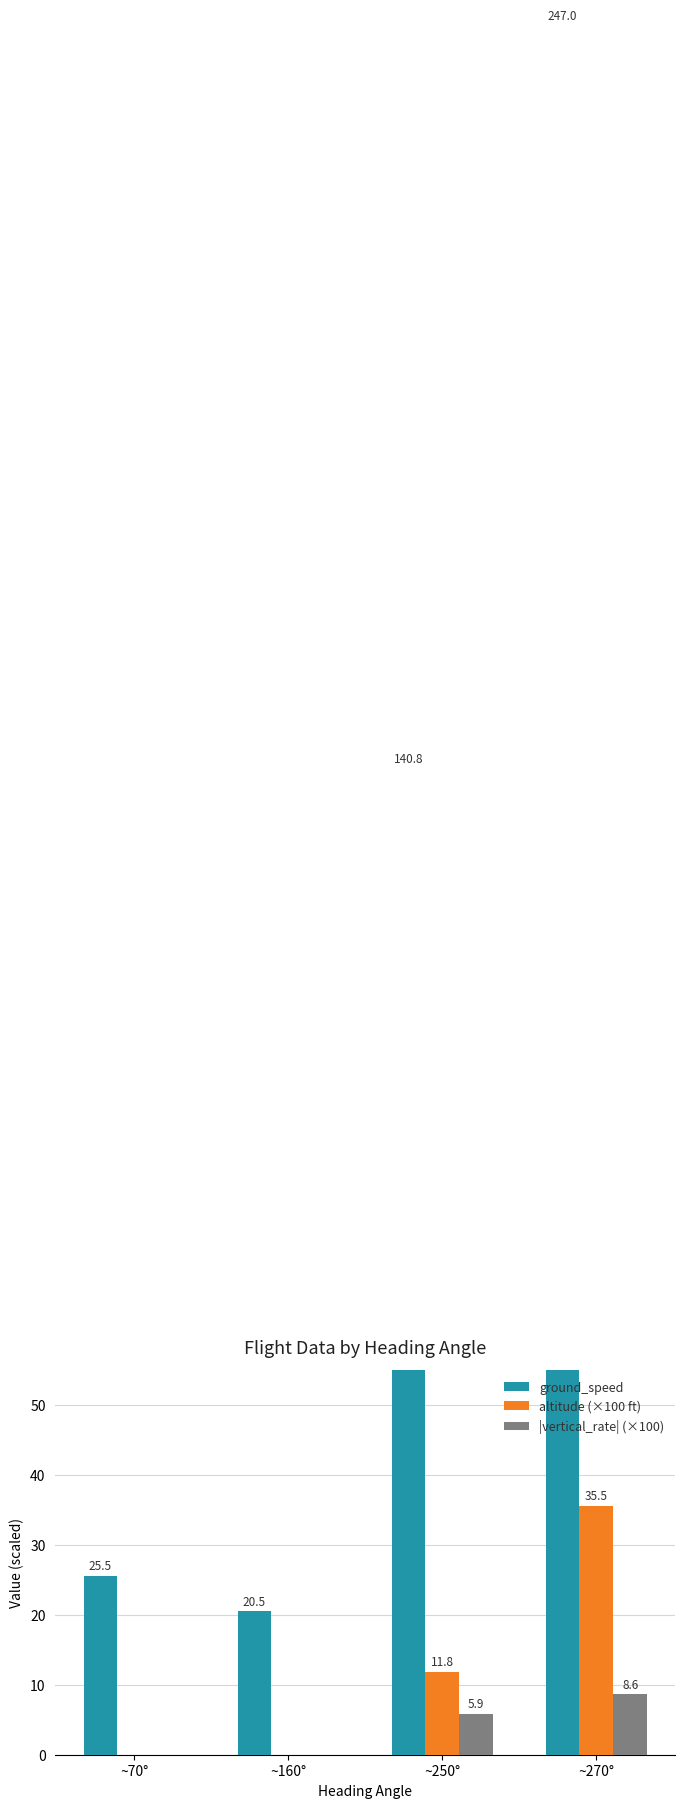

What is the label of the 3rd bar from the right?

~160°